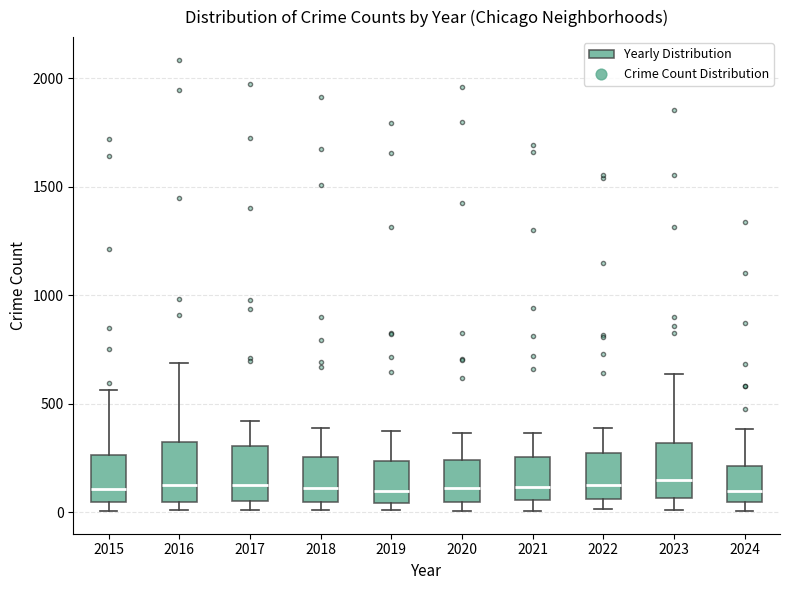

Where does the median line of the box at x = 2023 sit on the y-axis? The values are not printed on the chart, so give them approximately, as read against the axis.

150